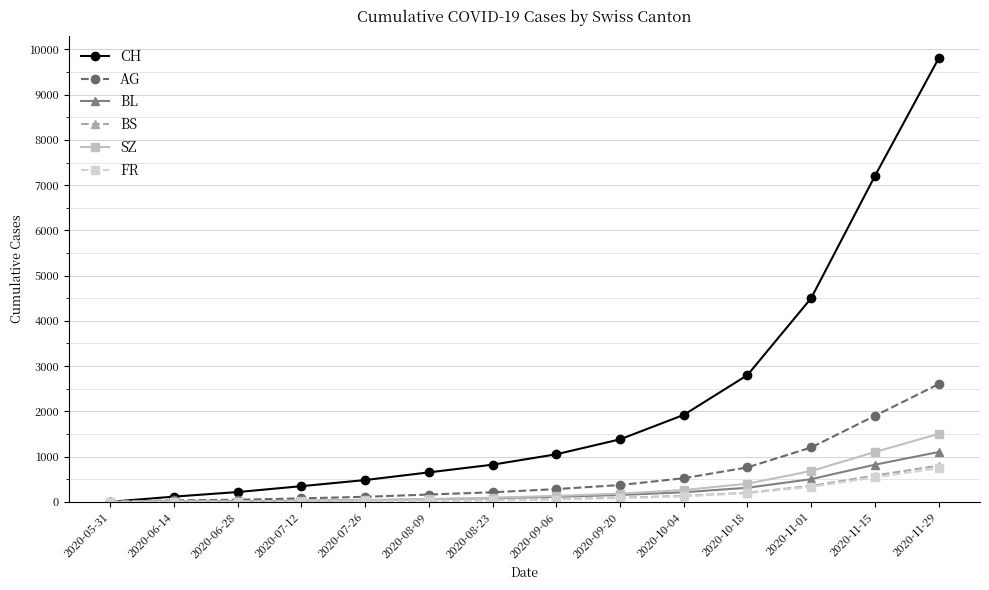

At which category is the sum across all series the highest?

2020-11-29